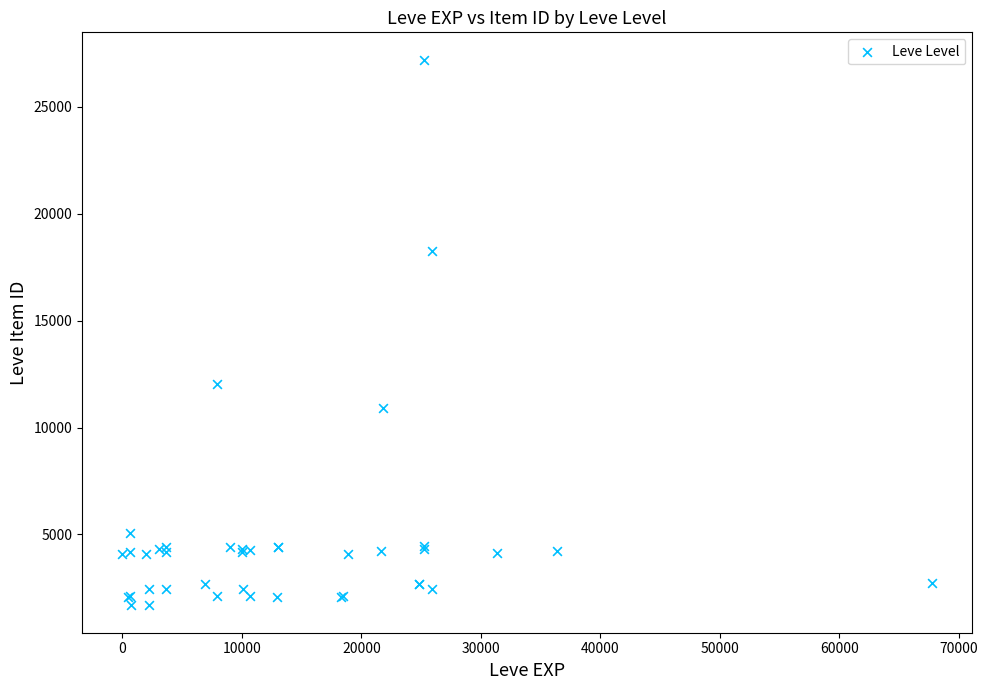

What Y value in the scatter plot is closest to 14448?

12018